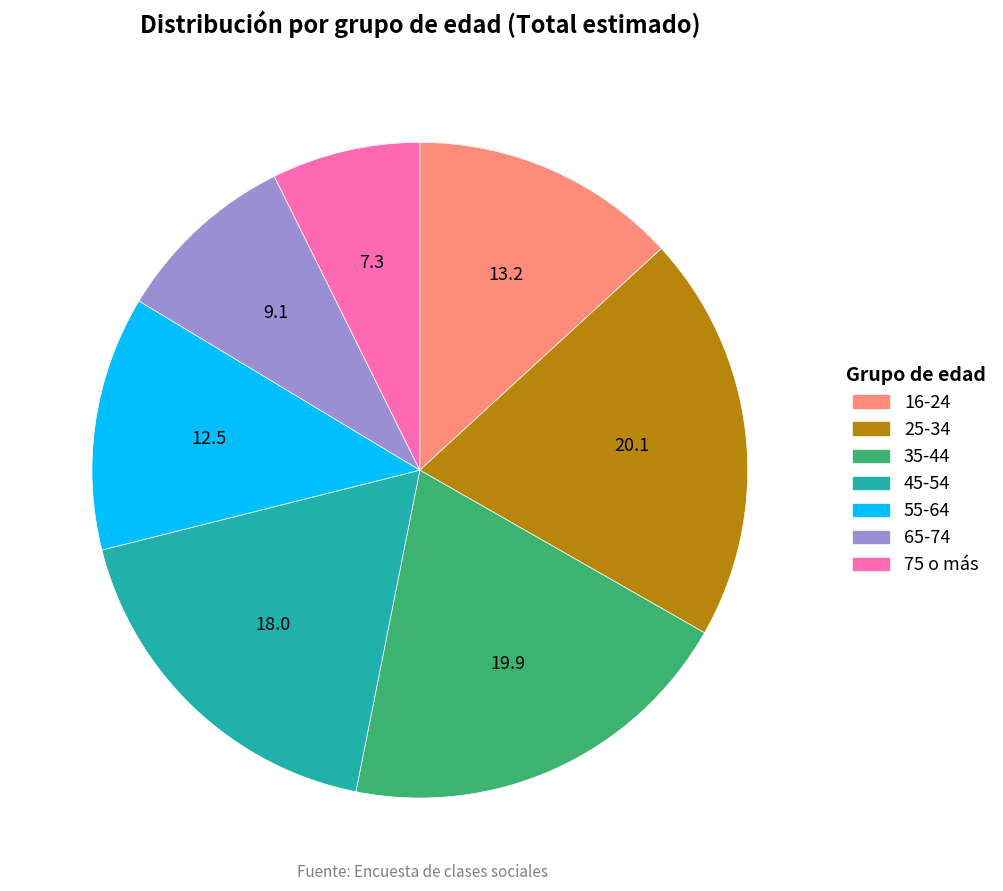

What is the smallest slice in the pie chart?

75 o más